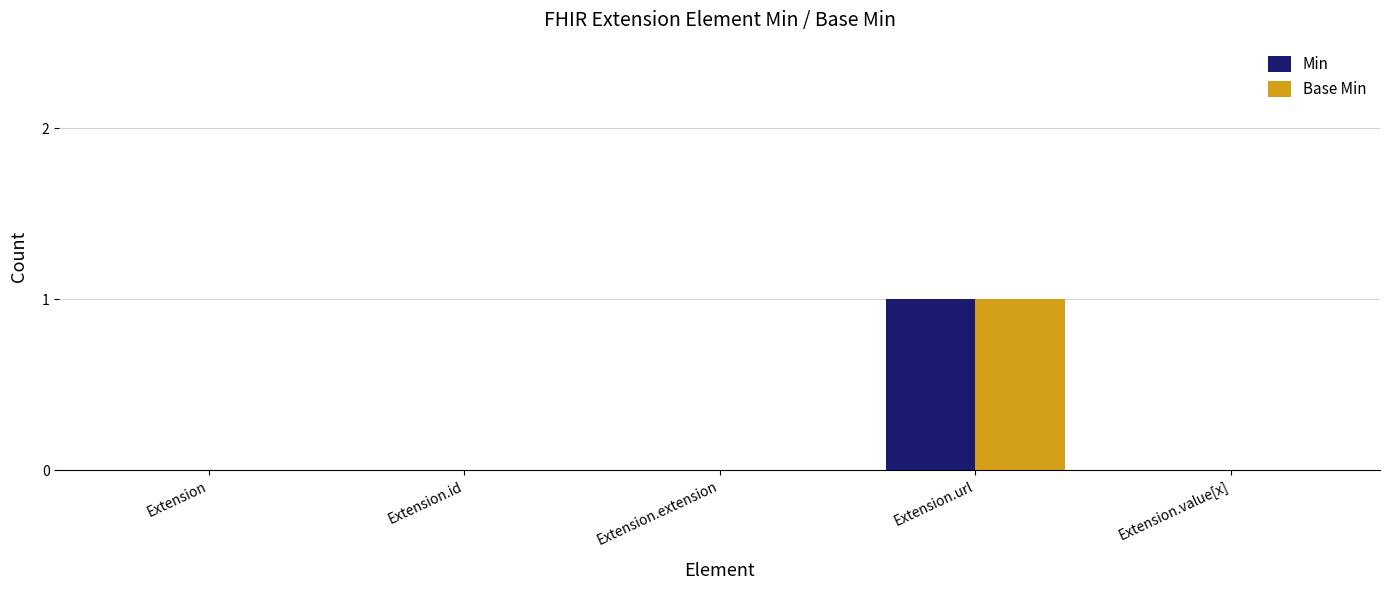

Count the Base Min values in the range 0 to 1.

5